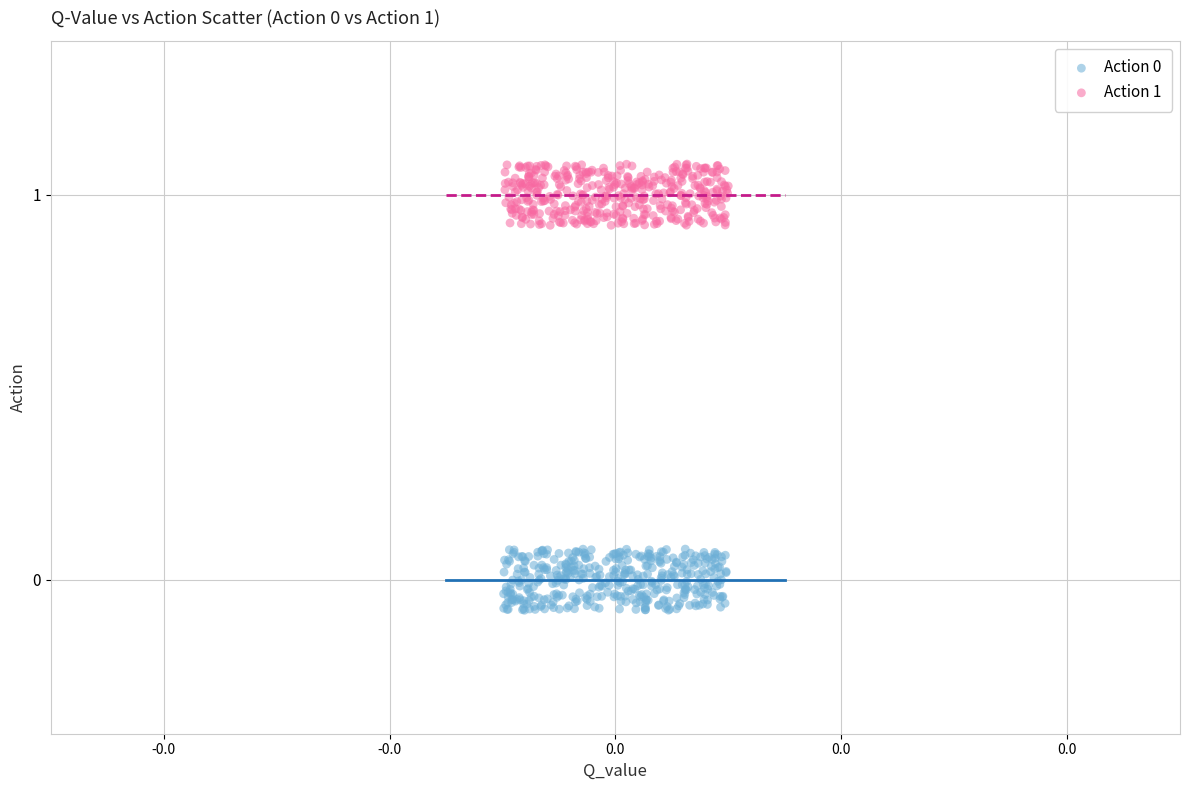

Which series contains the highest Y value?

Action 1